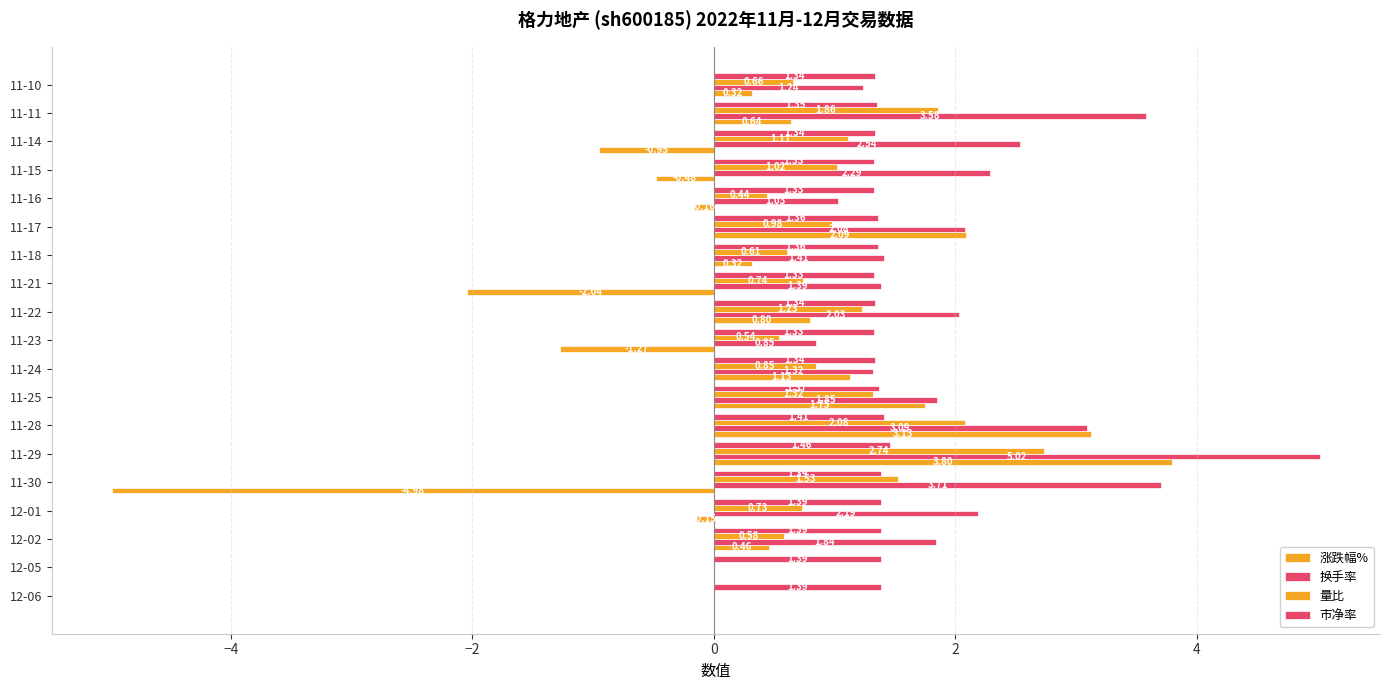

How many distinct data groups are displayed?

4